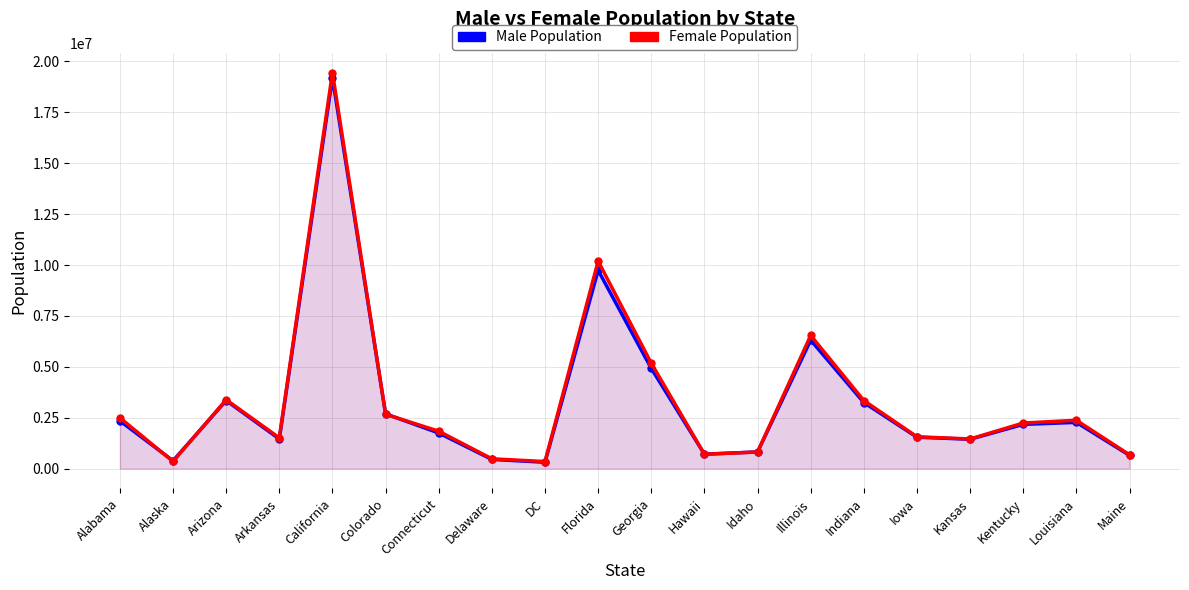

The value of Female Population at Alaska is 351559. True or false?

True